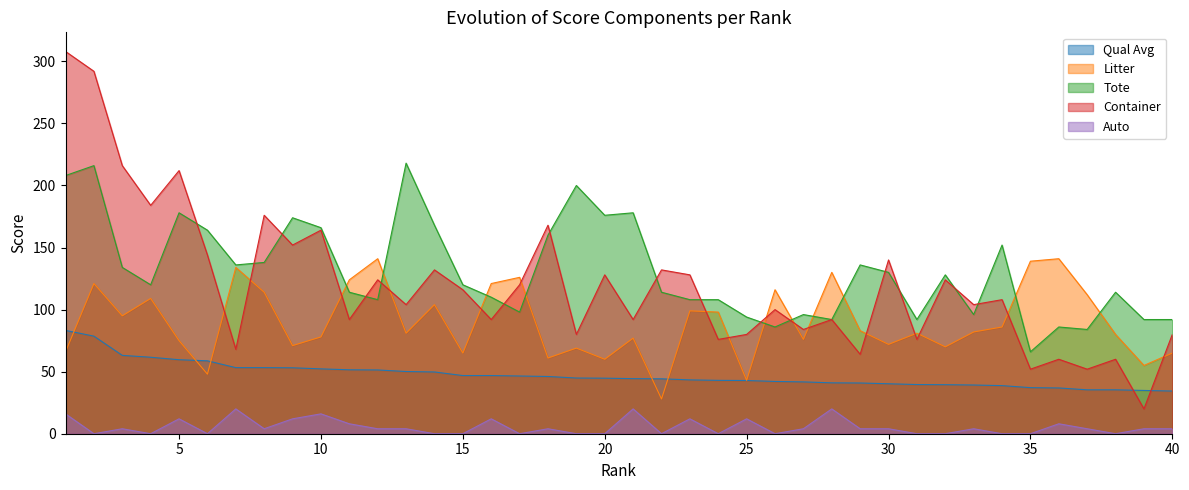

How many data points in Auto are less than 4?

16